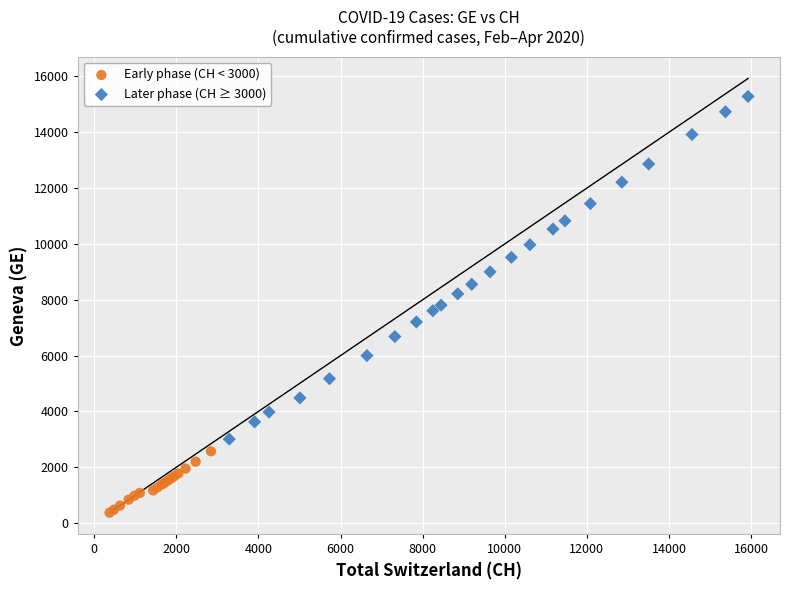

Which series has the largest Y range (max minus min)?

Later phase (CH ≥ 3000)